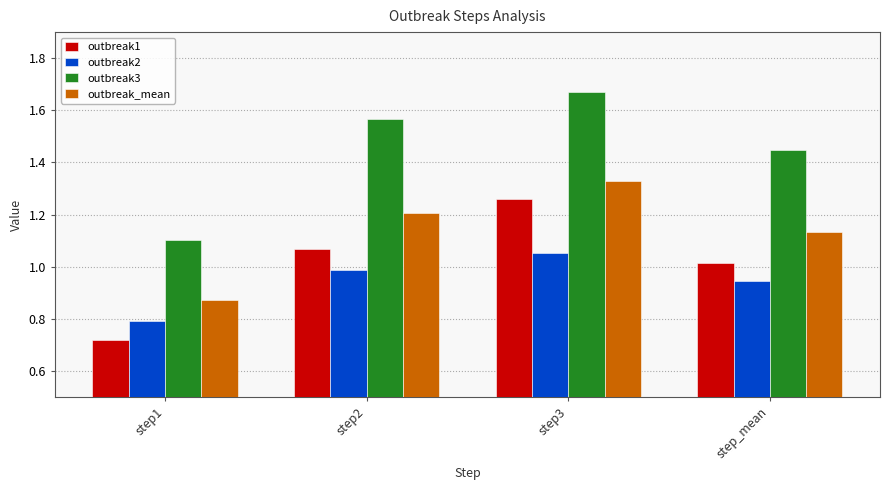

What is the difference between the second highest and second lowest values in the outbreak_mean series?

0.1